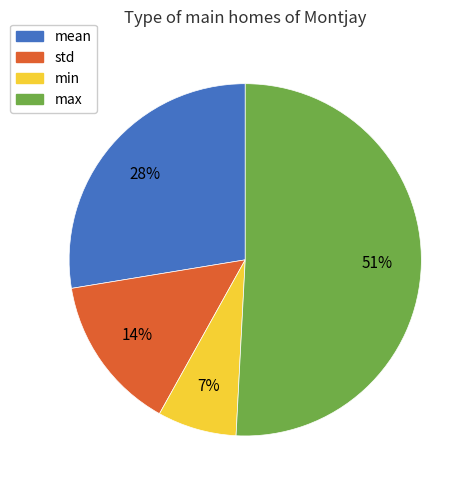

What is the smallest slice in the pie chart?

min